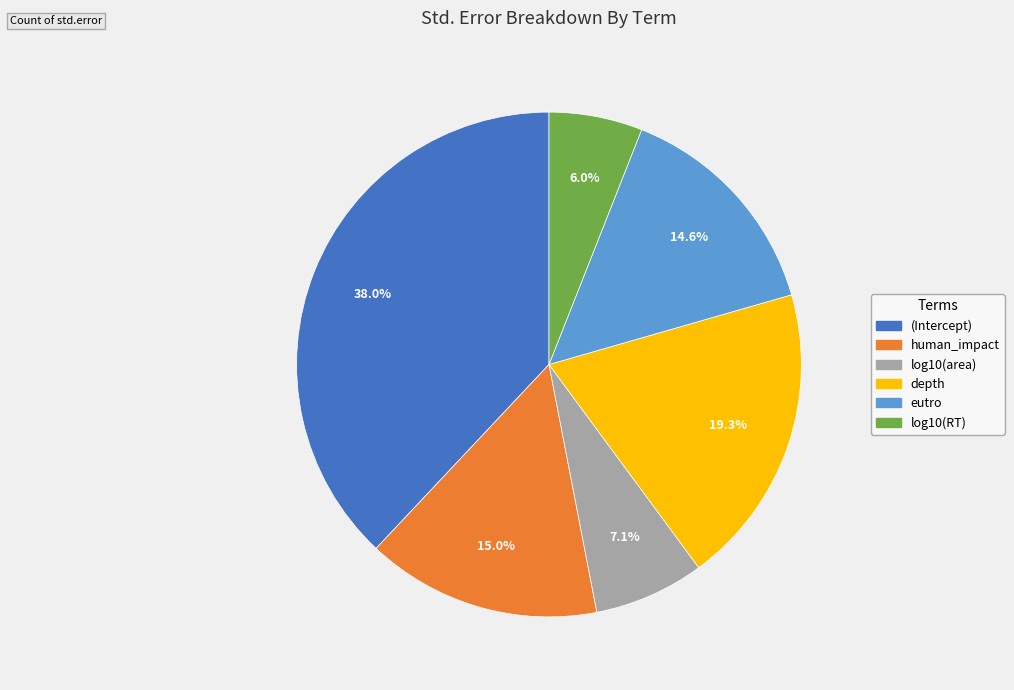

Which category has the smallest portion of the pie?

log10(RT)